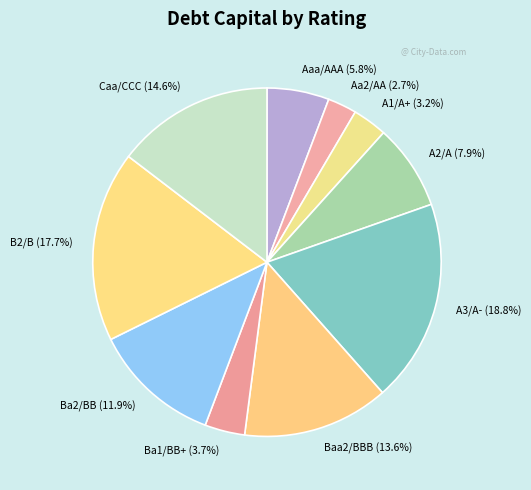

Does Ba1/BB+ represent more than half of the total?

No